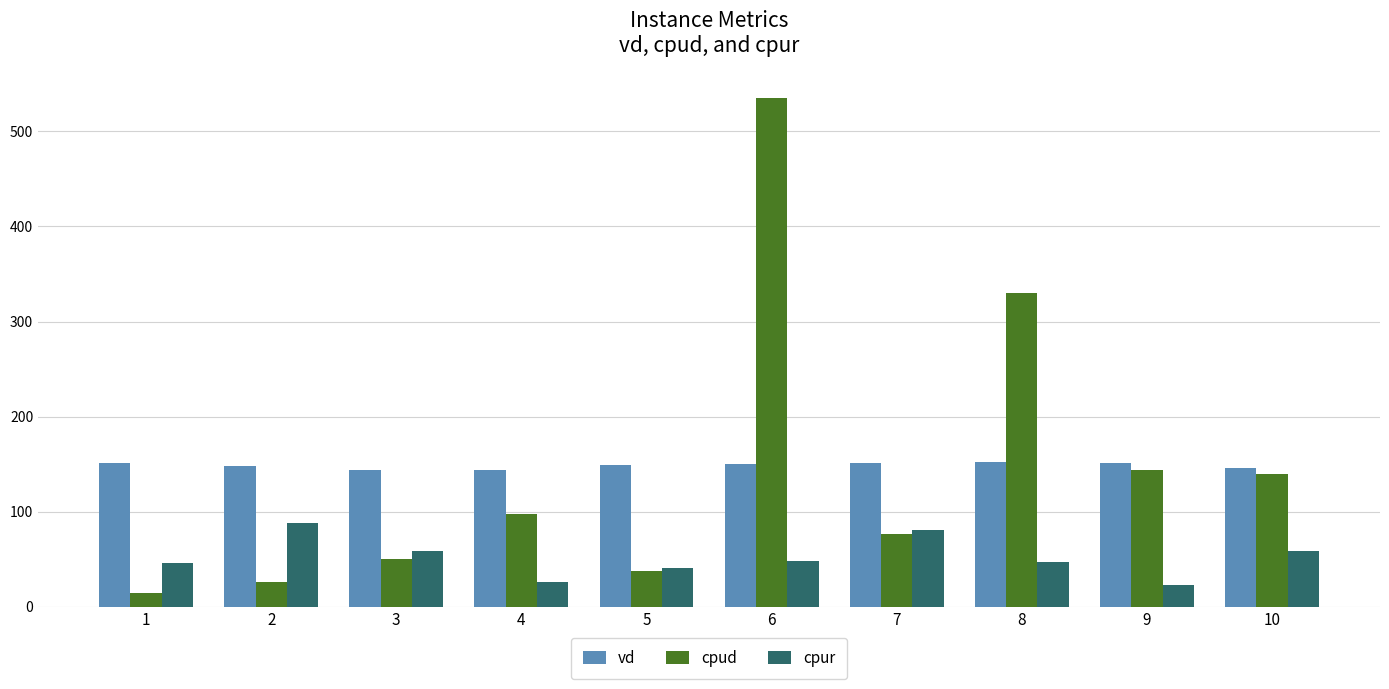

The value of cpud at 10 is 140.0. True or false?

True